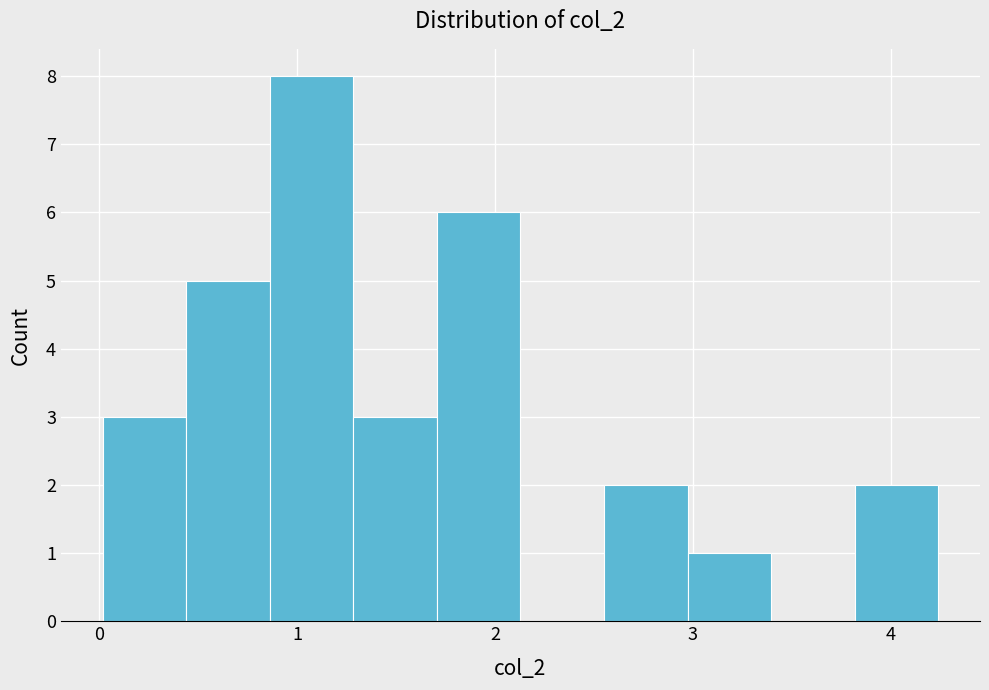

How tall is the bar that spans 3.0 to 3.4 on the x-axis? Neither the bar edges nor the heights are printed on the chart, so give them approximately, as read against the axes.

1